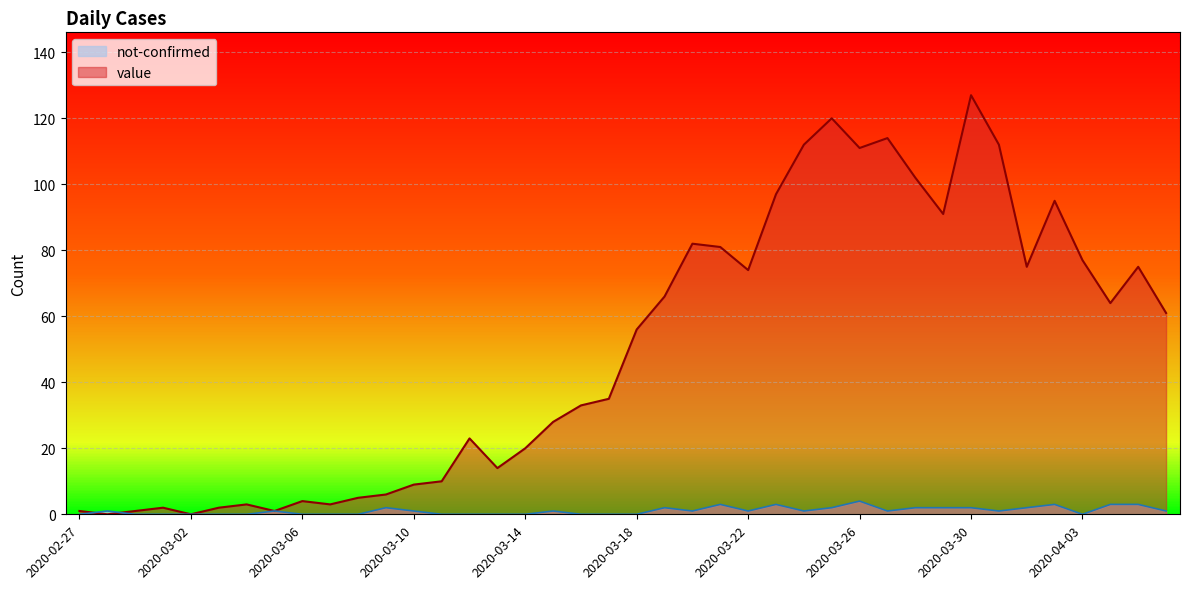

The value of value at 2020-04-03 is 39. True or false?

False